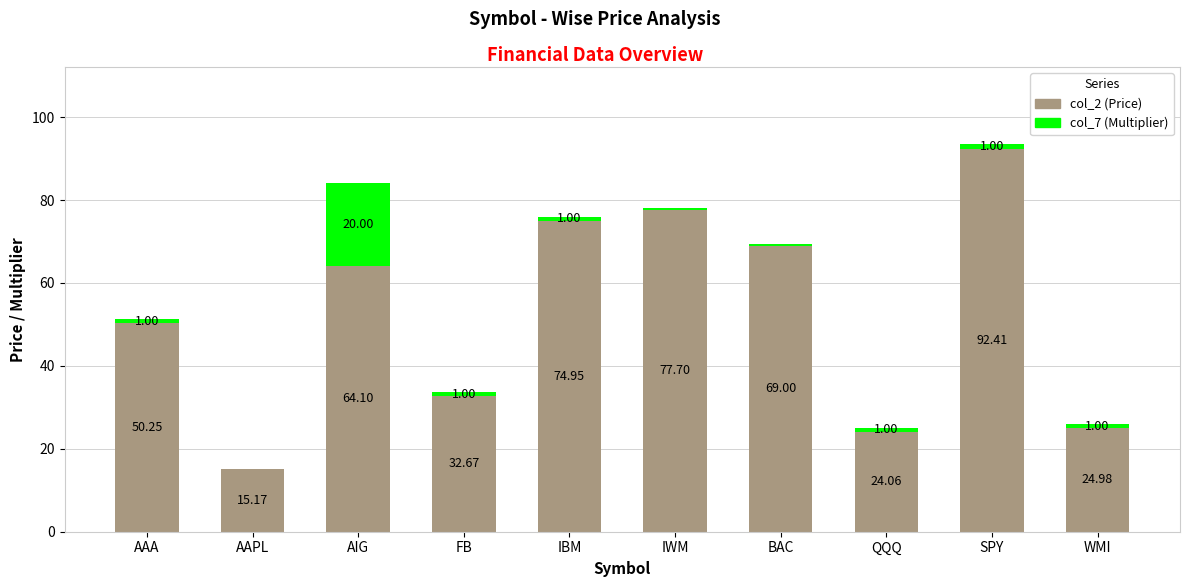

Is it true that col_2 (Price) equals 92.4 at SPY?

True